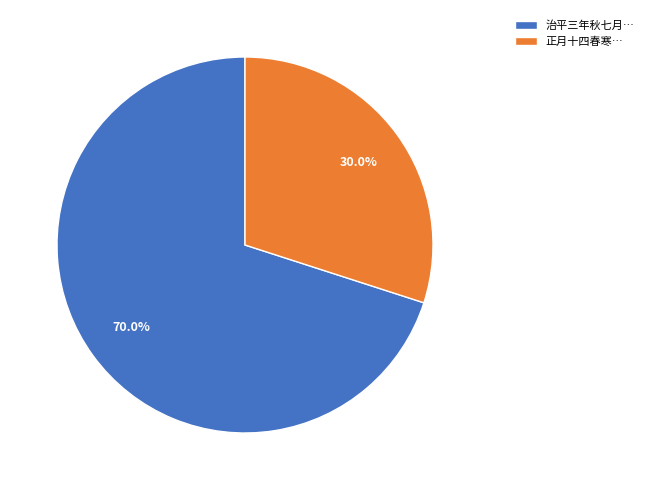

Which category has the biggest portion of the pie?

治平三年秋七月…